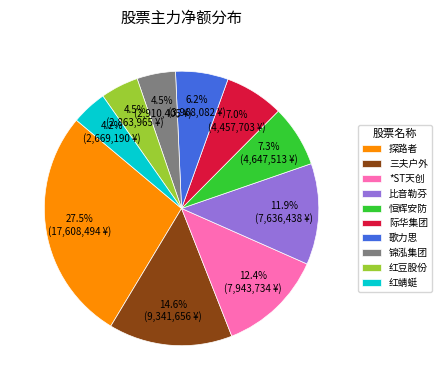

Count the number of slices in the pie.

10